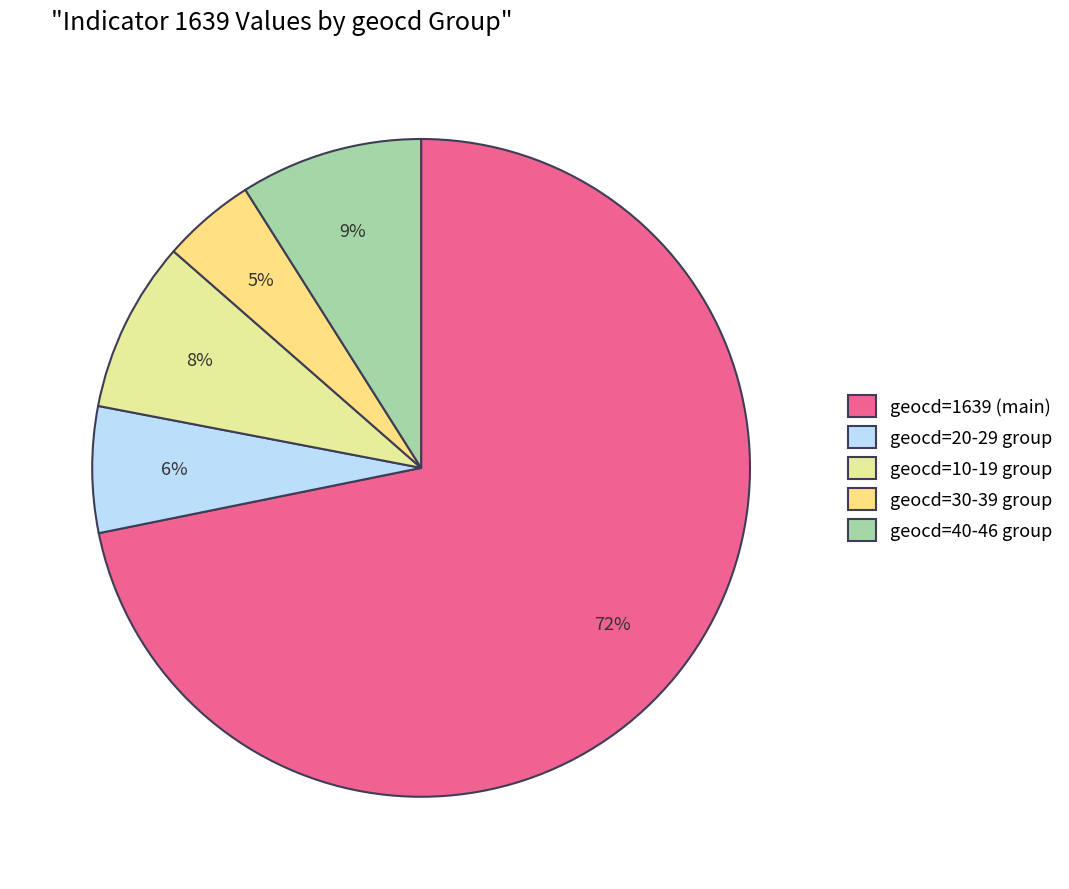

Which slice is the largest?

geocd=1639 (main)